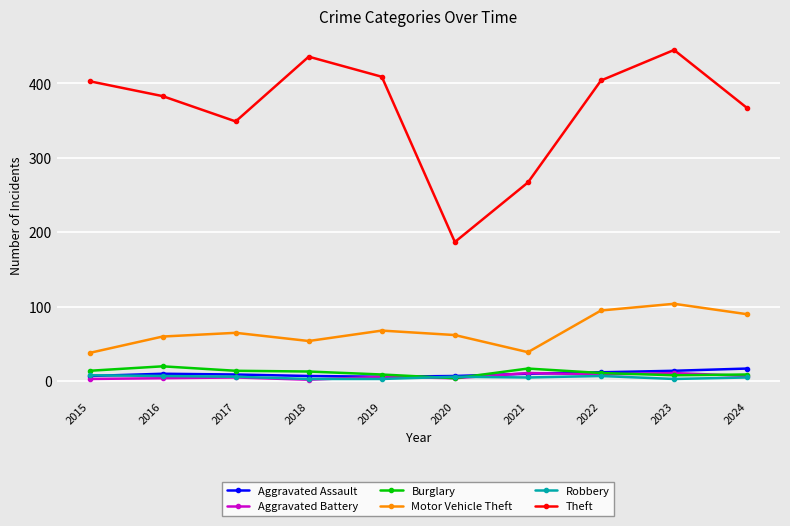

True or false: Motor Vehicle Theft and Theft cross at least once.

False